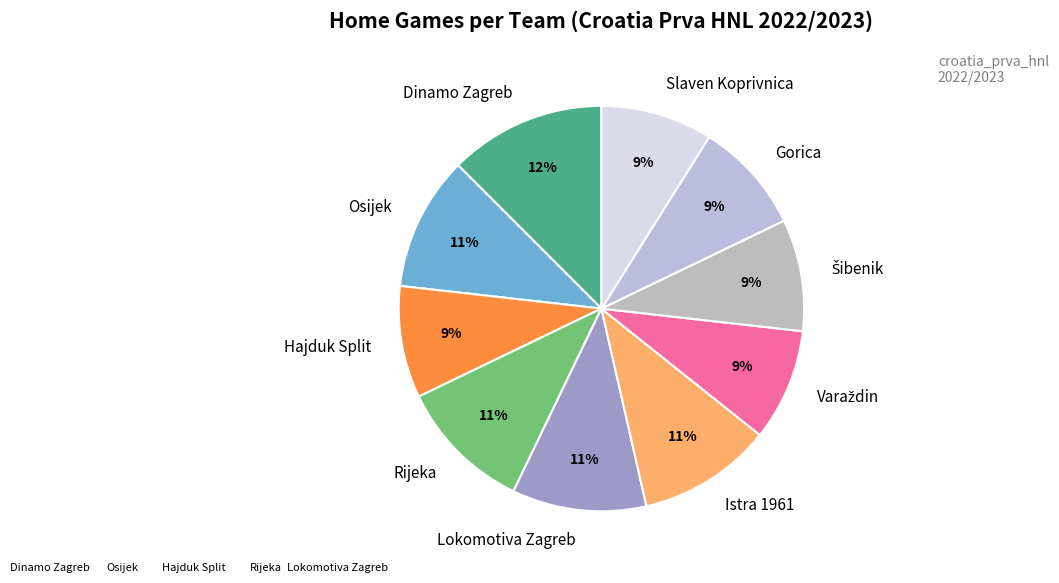

Which category has the biggest portion of the pie?

Dinamo Zagreb